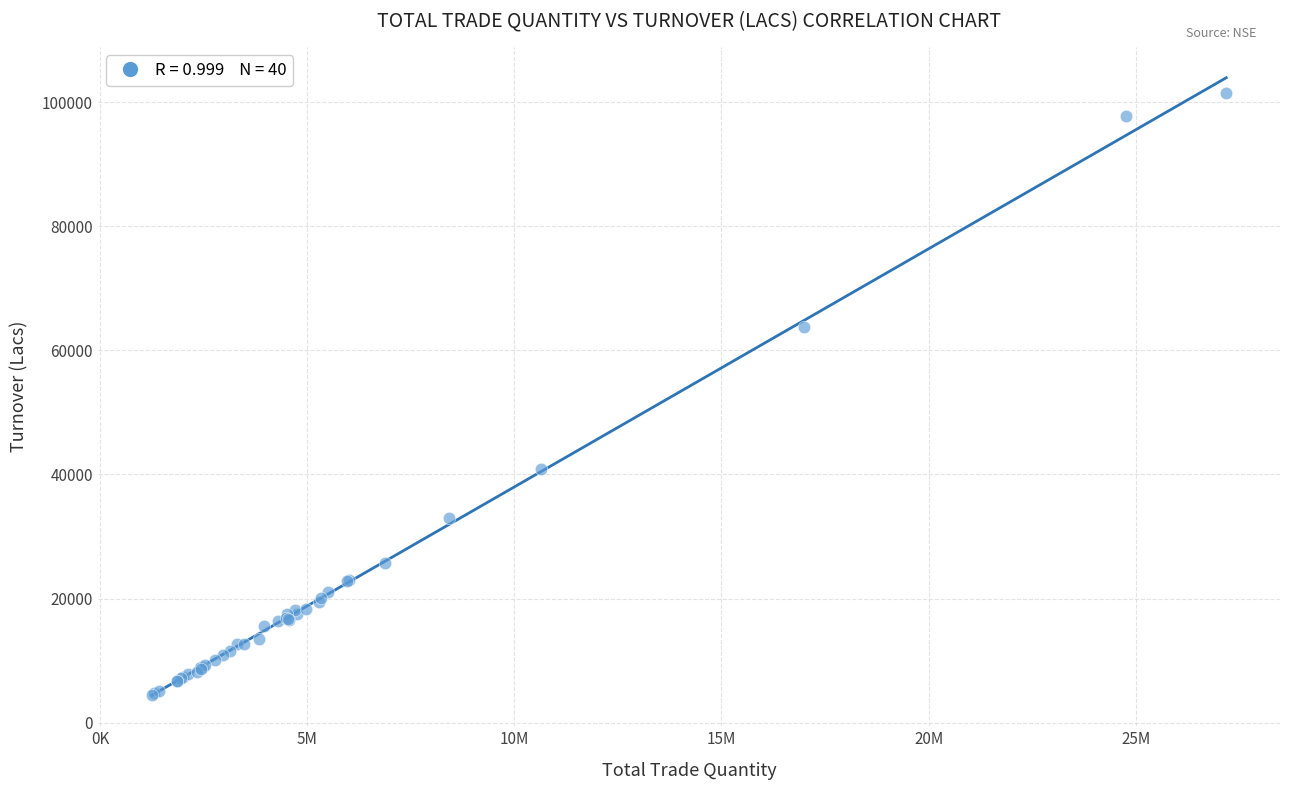

What Y value in the scatter plot is closest to 52975?

63737.0